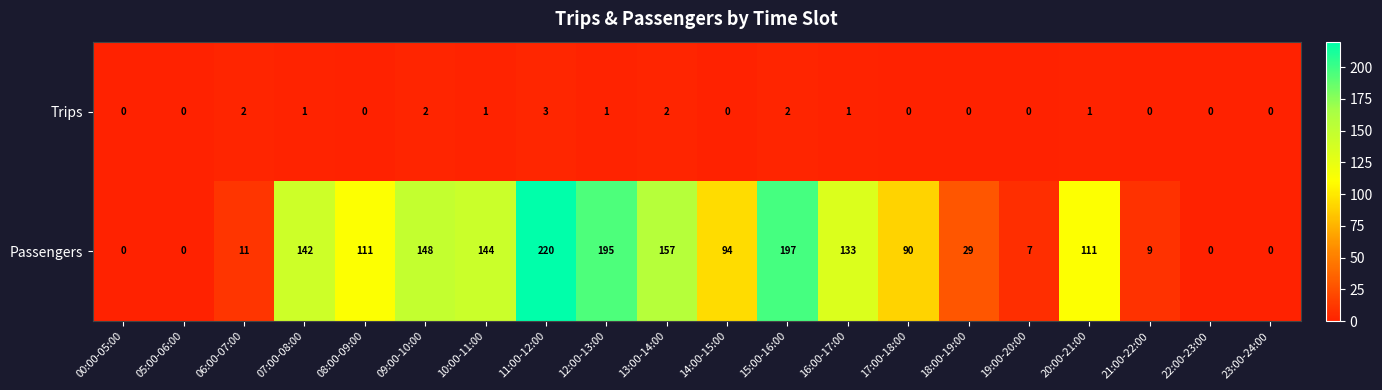

Between 12:00-13:00 and 19:00-20:00, which series saw the biggest shift?

Passengers